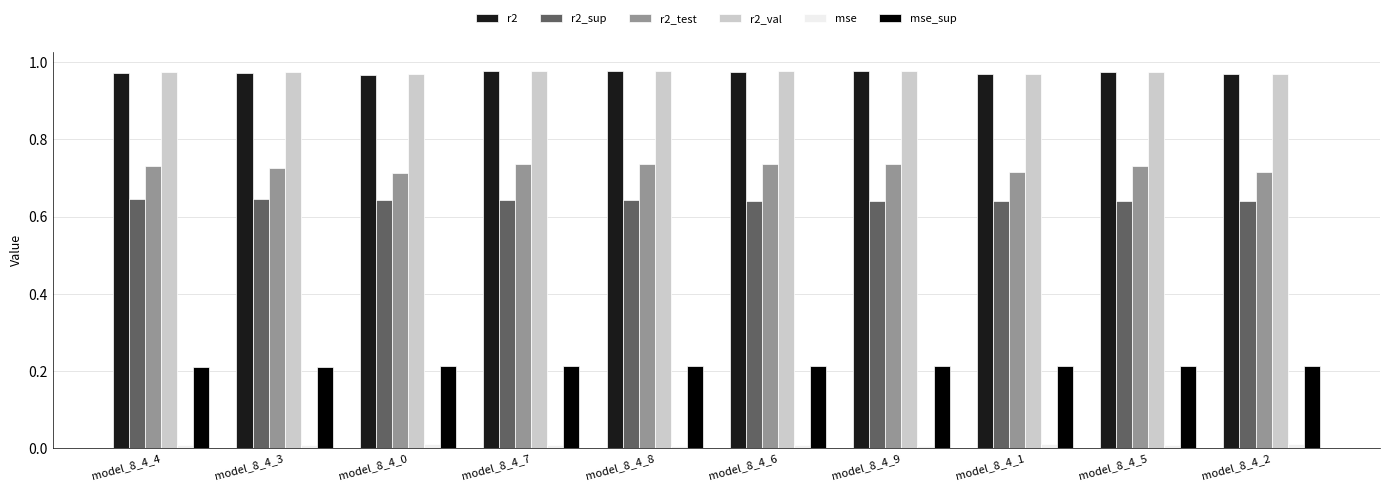

The value of r2_test at model_8_4_7 is 0.1. True or false?

False